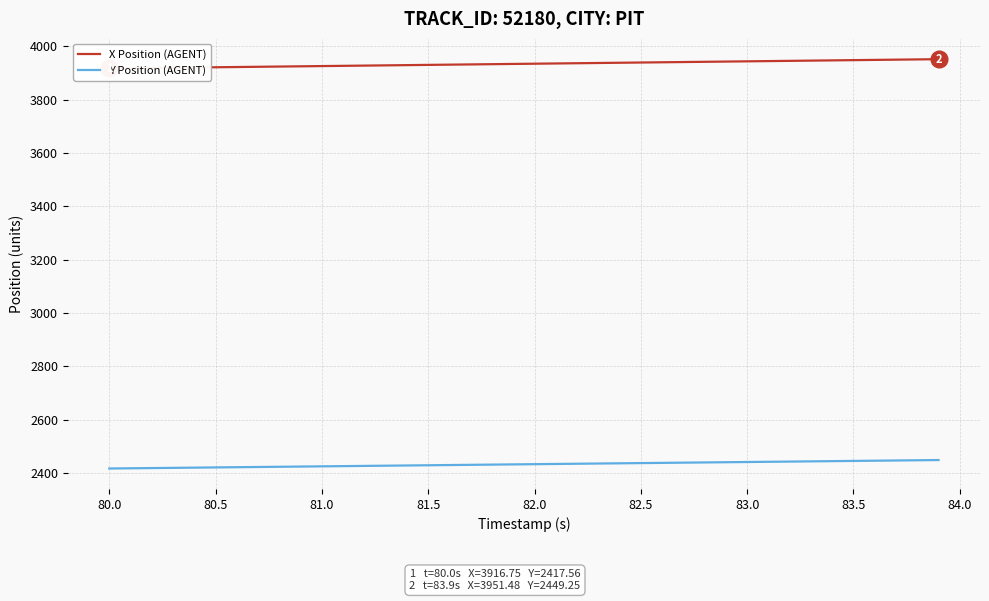

What is the average value of the X Position (AGENT) series?

3934.1